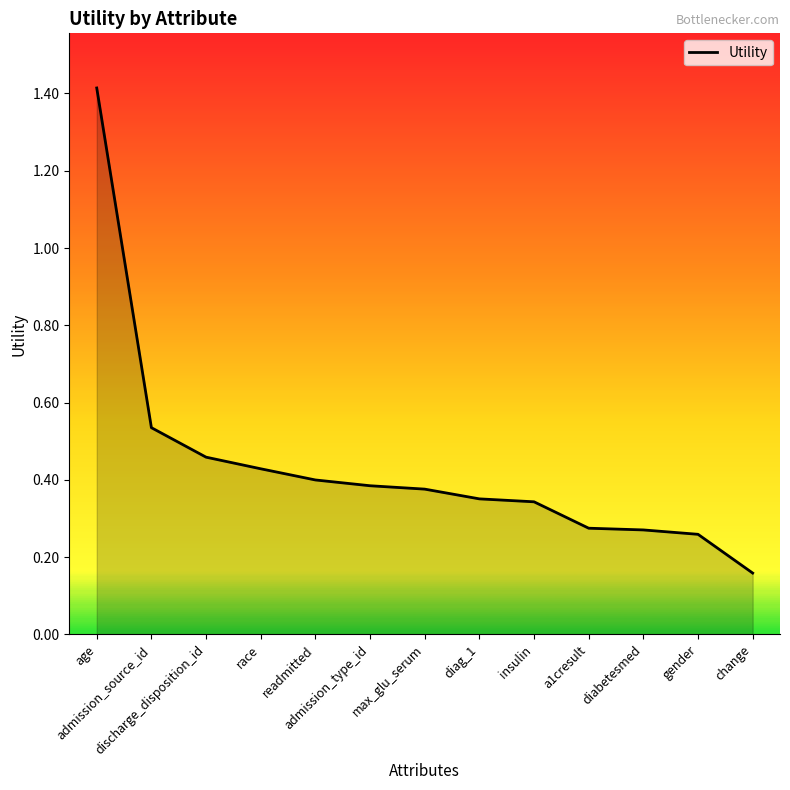

What is the greatest value displayed?

1.4